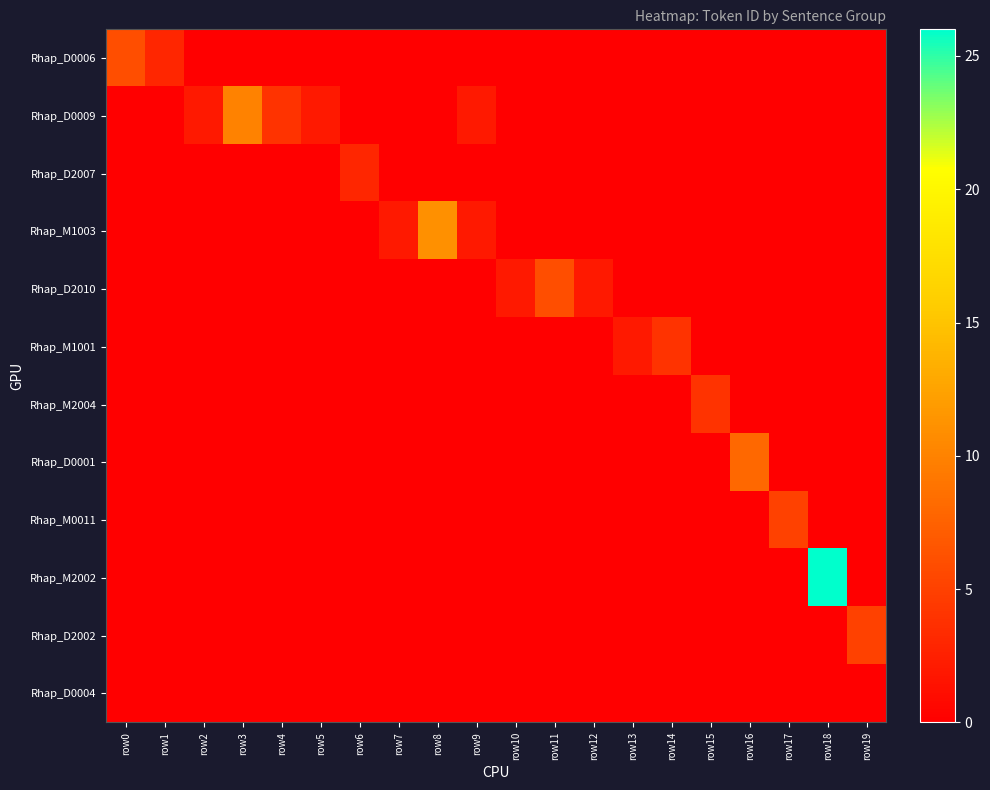

At which category does the chart reach its minimum across all series?

row2